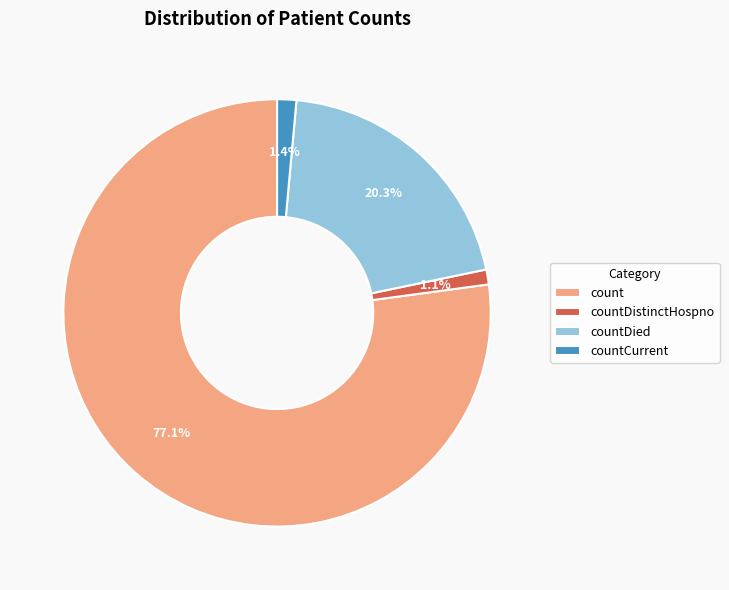

To the nearest percent, what is the difference between the largest and smallest slice percentages?

76%